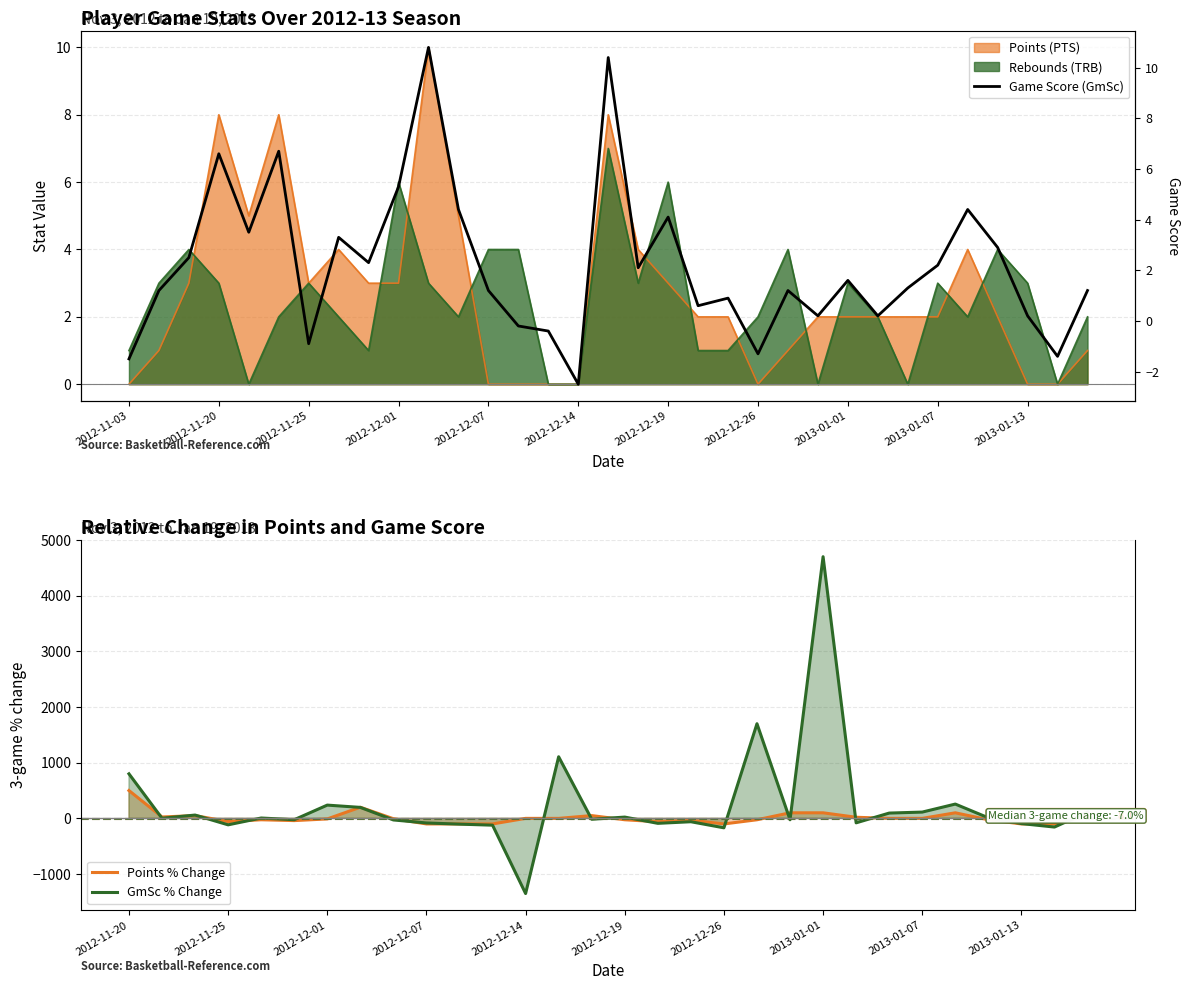

Rank the series by their average value, from highest to lowest.

Points (PTS), Rebounds (TRB), Game Score (GmSc)